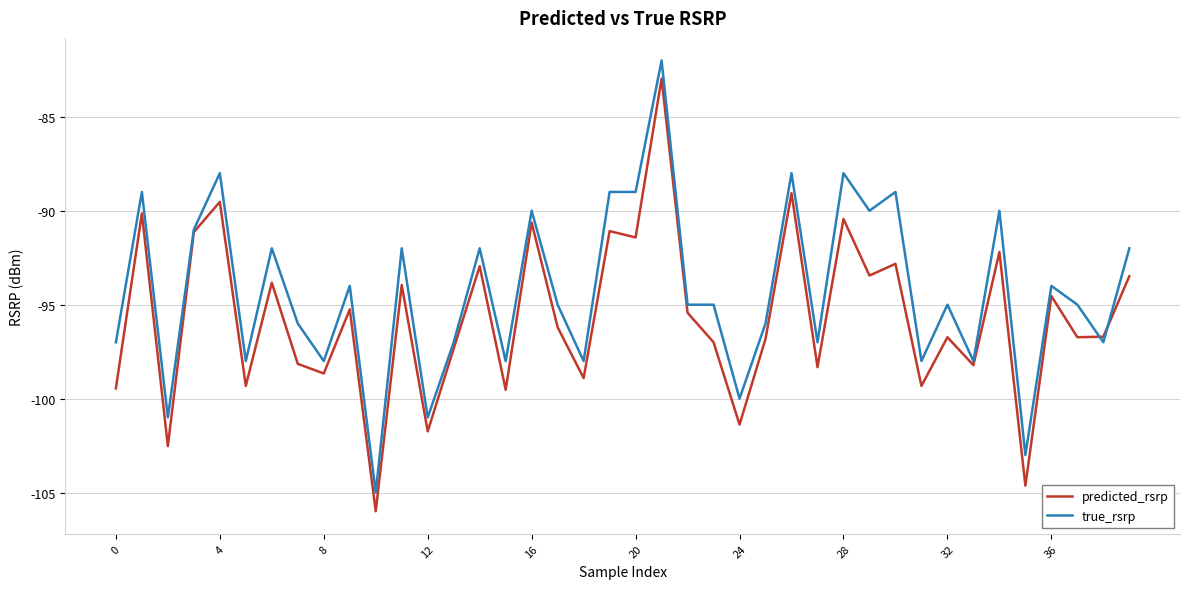

List the series in order of their overall mean, lowest first.

predicted_rsrp, true_rsrp